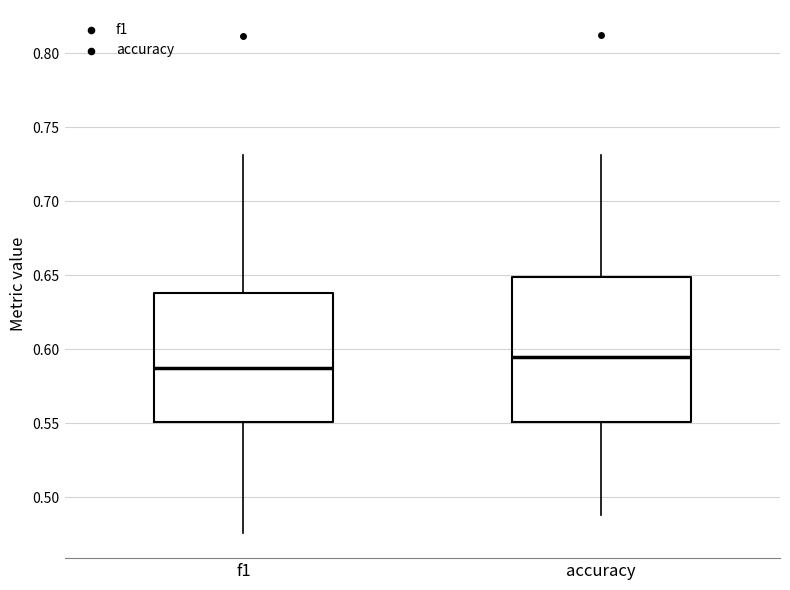

Reading left to right, transcribe this box plot: for each box, give where its median line is, the range the box spans, and where its two whiskers end, as read against the y-axis. The values are not printed on the chart, so give them approximately, as read against the axis.

f1: median 0.590, box 0.550 to 0.640, whiskers 0.475 to 0.730
accuracy: median 0.595, box 0.550 to 0.650, whiskers 0.490 to 0.730